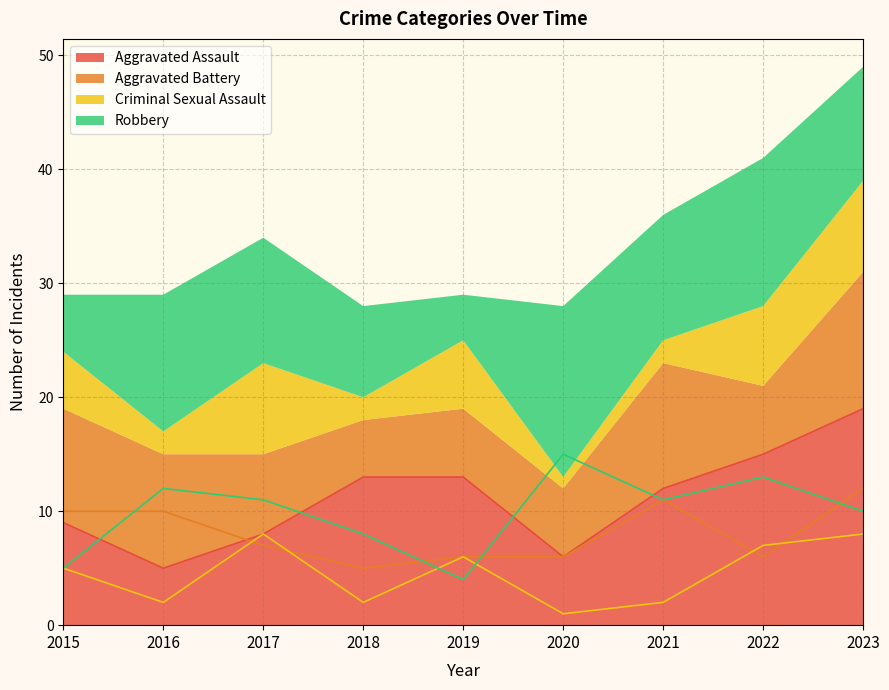

What is the difference between the maximum and minimum values in the Aggravated Assault series?

14